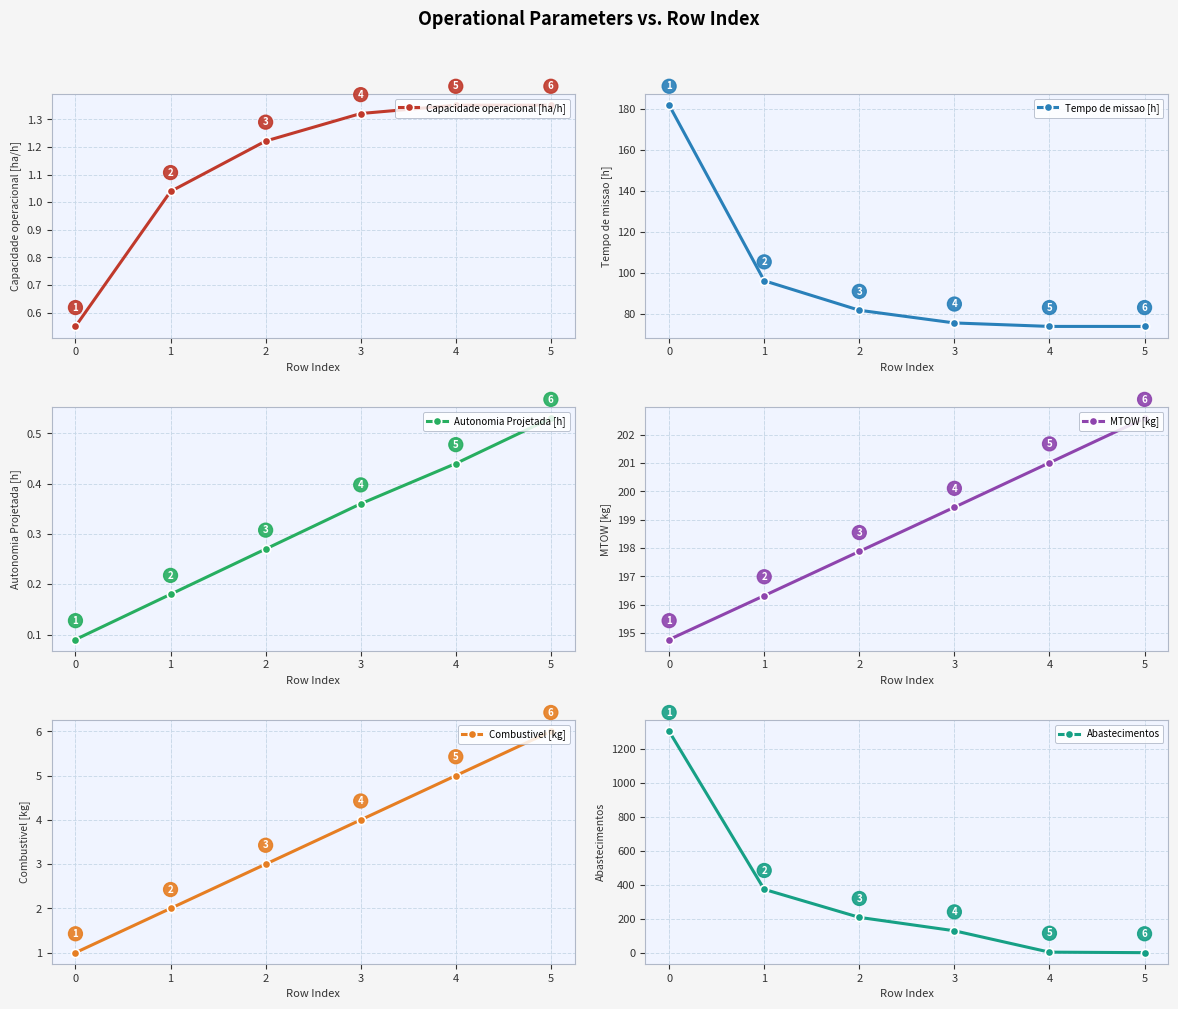

Between 1 and 5, which series saw the biggest shift?

Abastecimentos